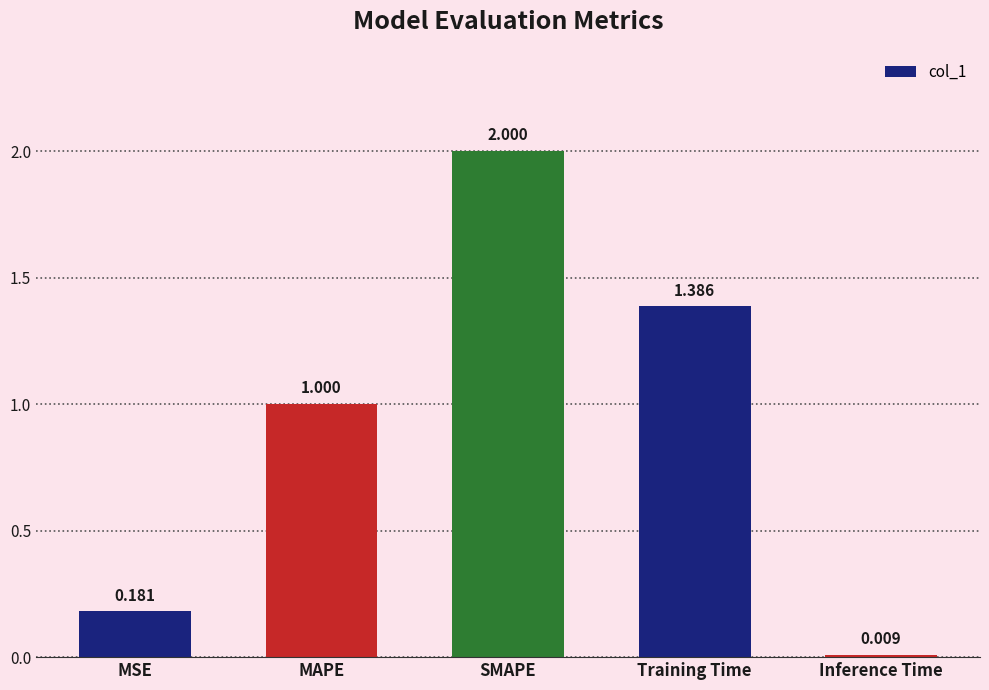

Which has a higher value, Inference Time or Training Time?

Training Time